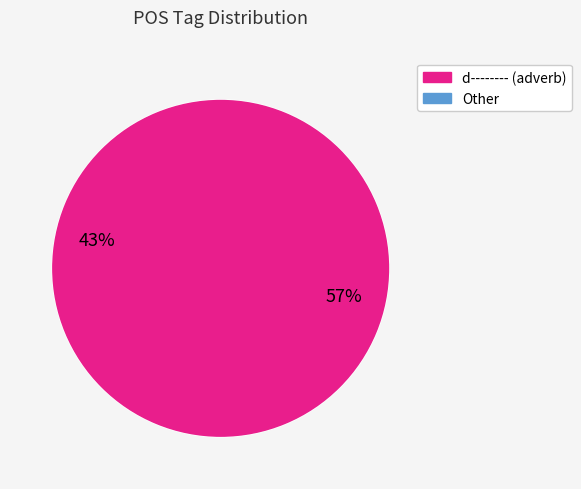

To the nearest percent, what is the difference between the largest and smallest slice percentages?

14%